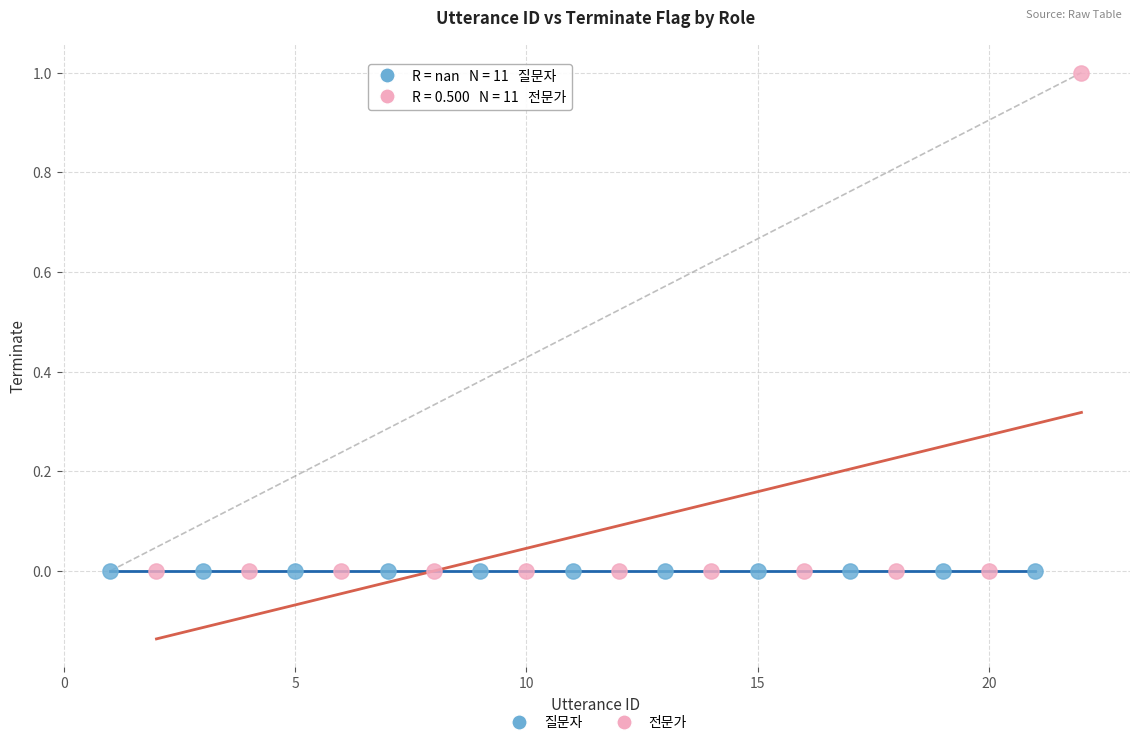

Which series reaches the maximum Y coordinate?

전문가